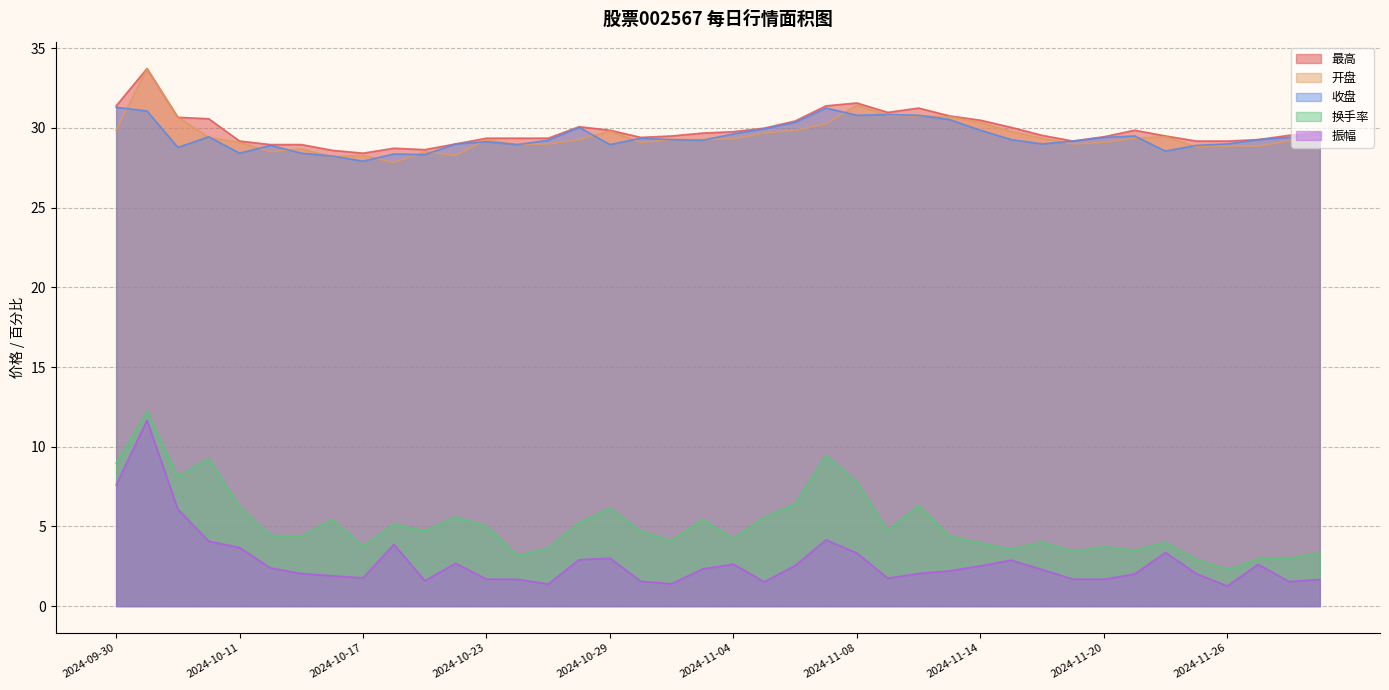

At 2024-11-18, list the series in order from largest to smallest.

最高, 开盘, 收盘, 换手率, 振幅